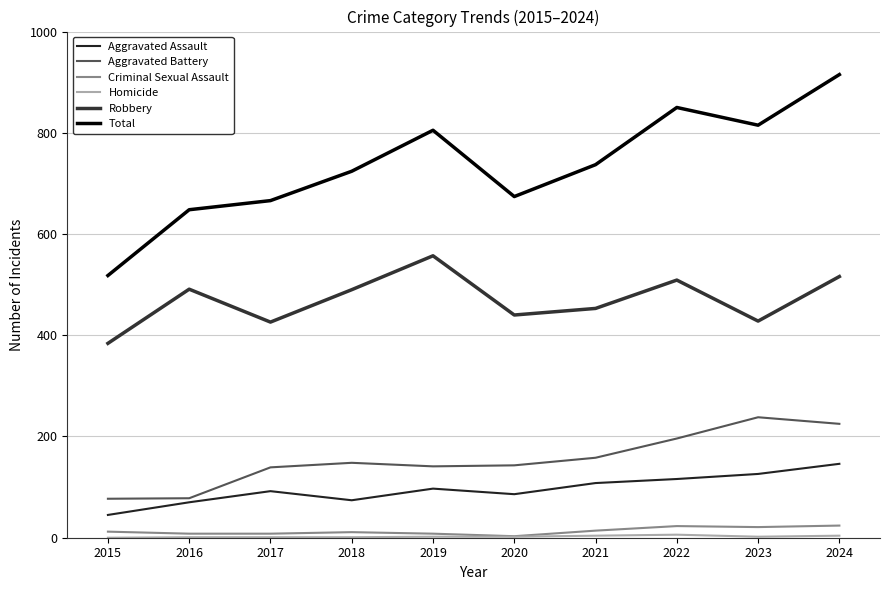

Where does the Robbery series first go above 490?

2016